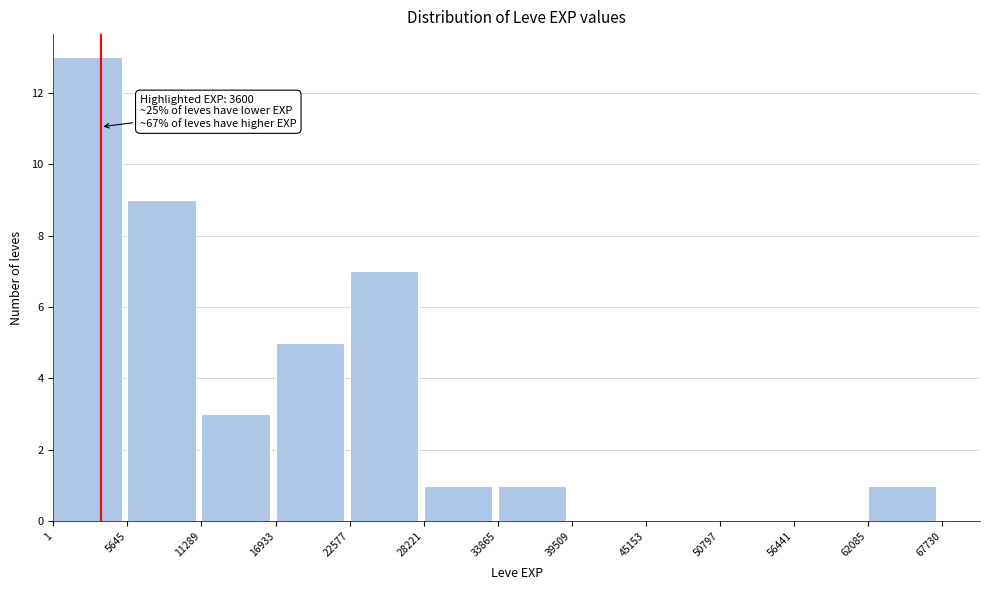

Which range on the x-axis has the tallest bar?

1 to 5645